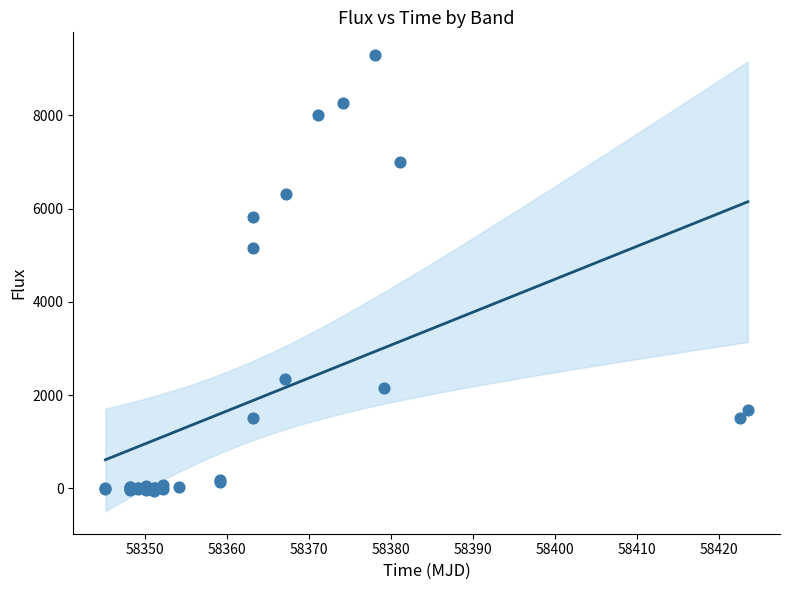

What Y value in the scatter plot is closest to 4616?

5153.1